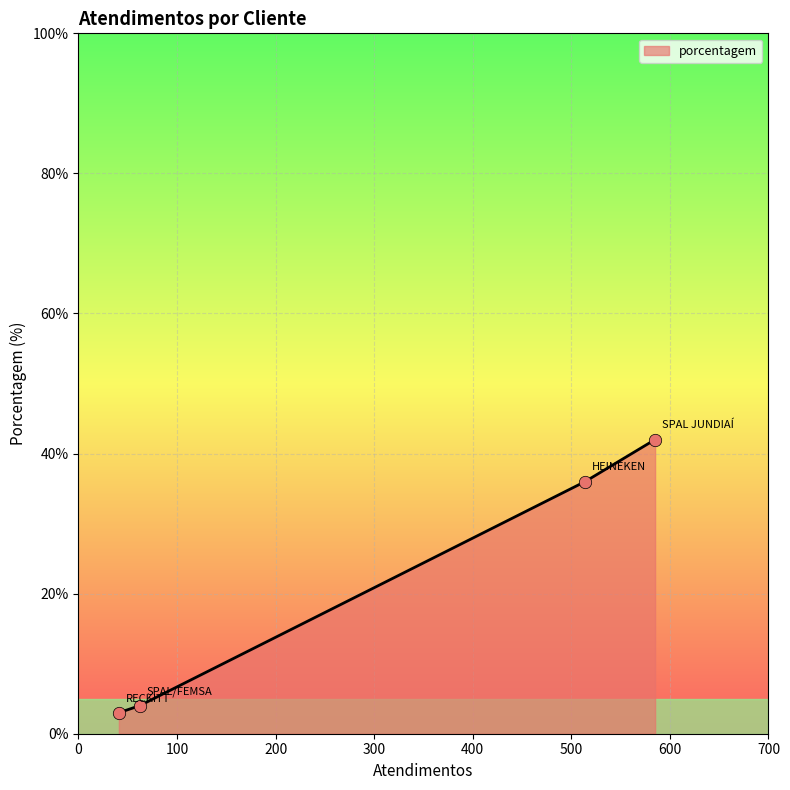

True or false: there are more than 0 points higher than both neighbors.

False